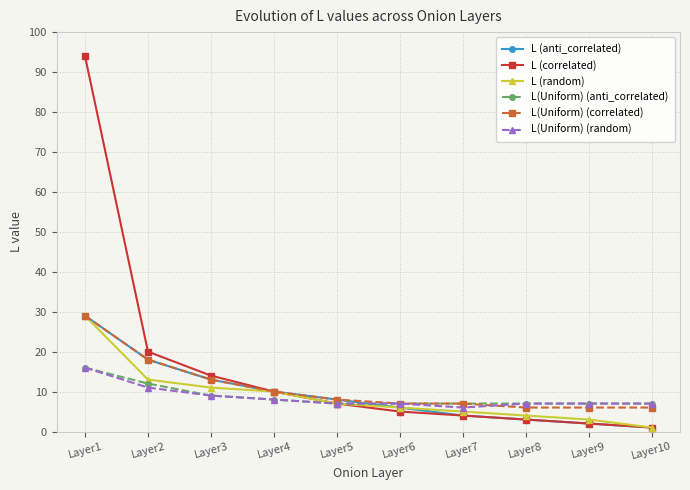

What is the difference between the highest and lowest values at Layer7?

3